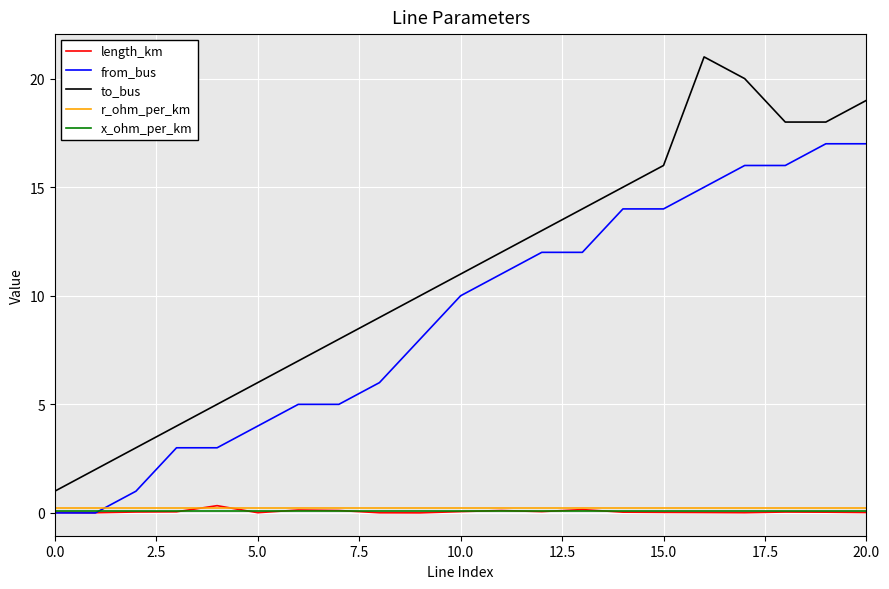

What is the greatest value displayed?

21.0